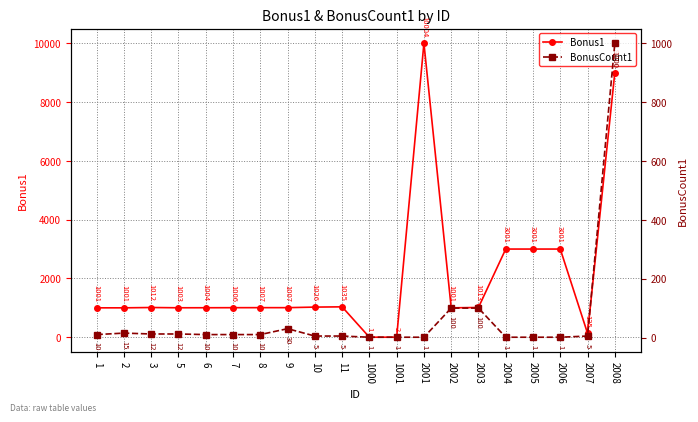

True or false: Bonus1 has a value of 1007 at 9.

True